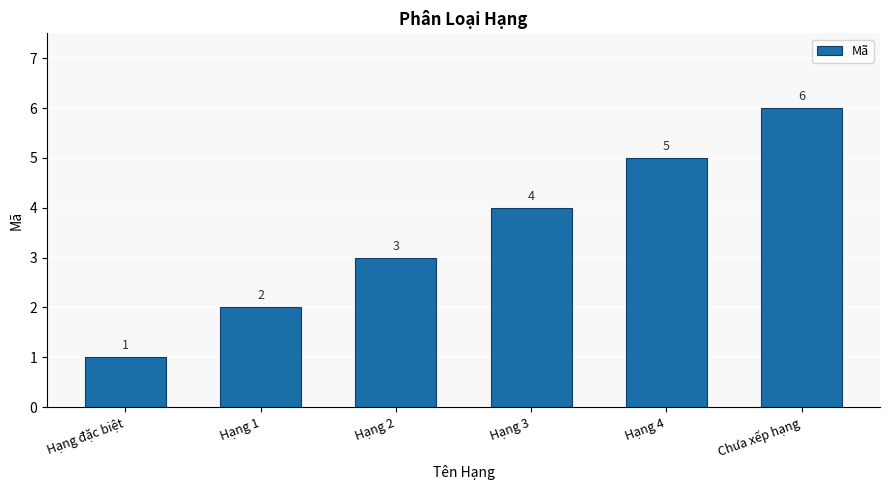

What is the approximate value at Chưa xếp hạng?

6